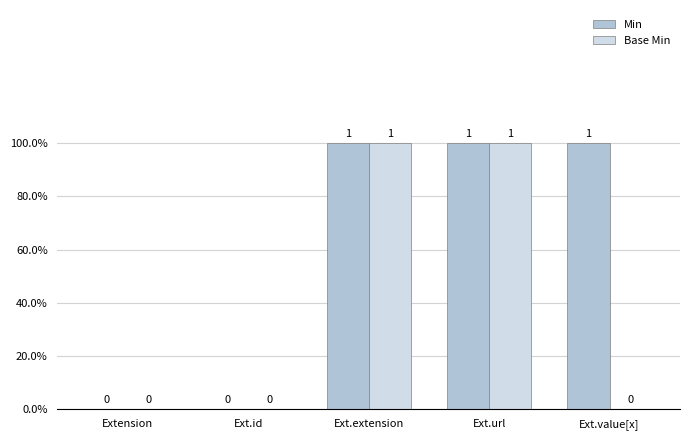

What are all the series names shown in the legend?

Min, Base Min